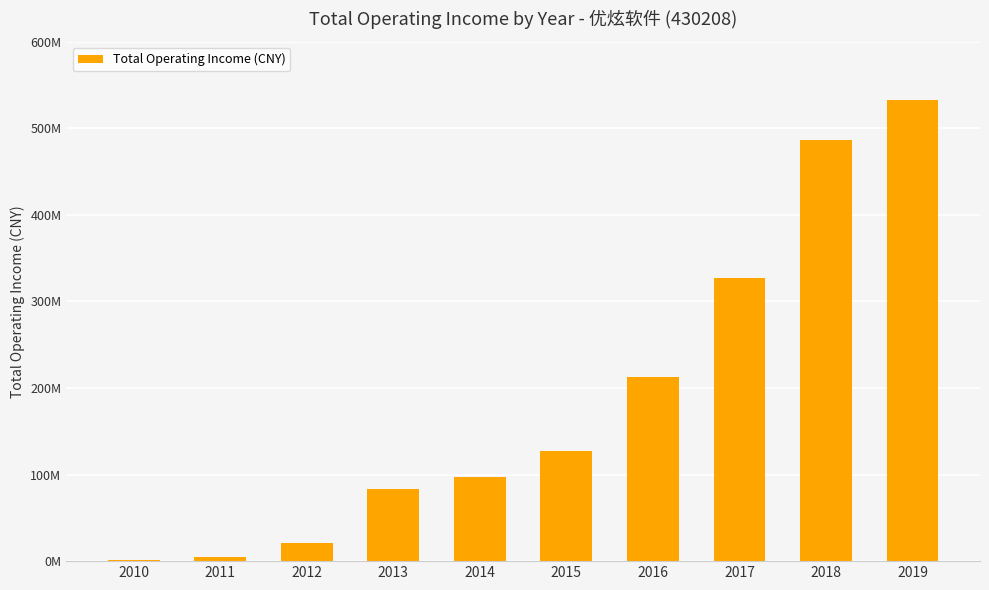

Approximately how many times larger is the value at 2017 compared to 2013?

3.9